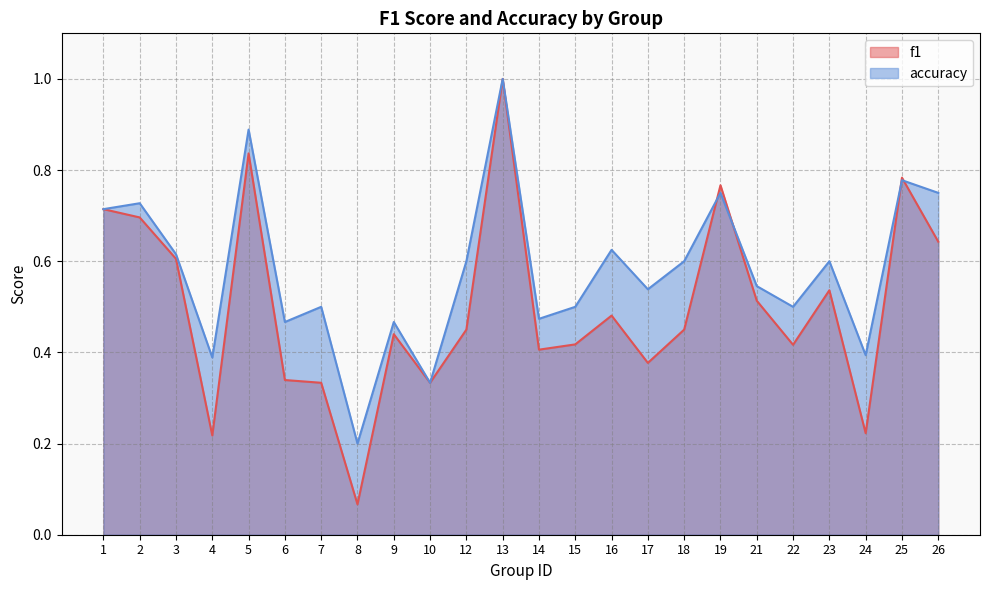

In accuracy, how many points are higher than both neighbors (excluding endpoints)?

9